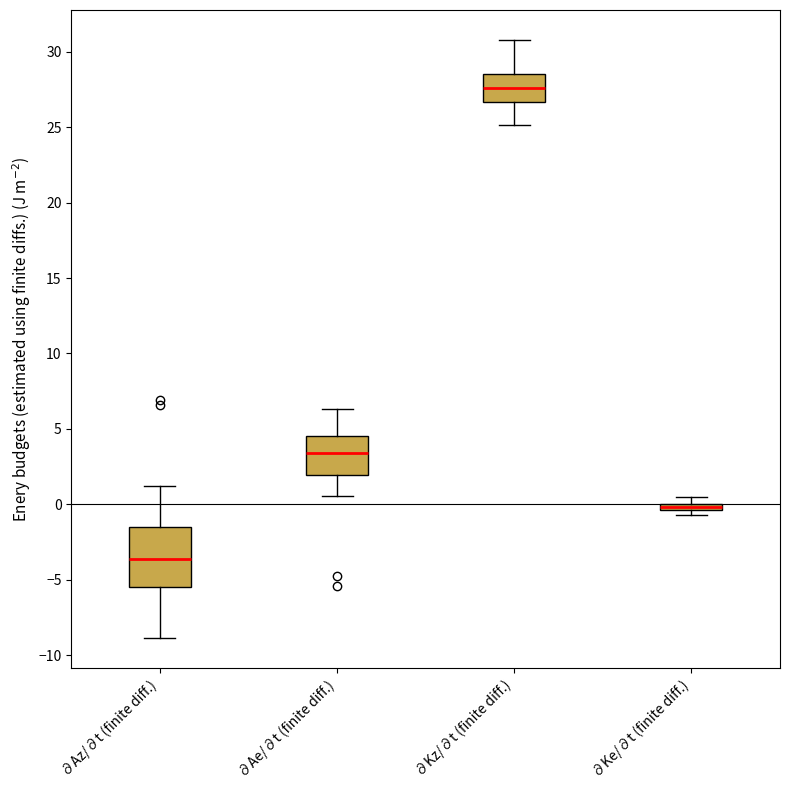

Where is the upper edge of the box for ∂Ke/∂t (finite diff.) on the y-axis? The values are not printed on the chart, so give them approximately, as read against the axis.

0.0